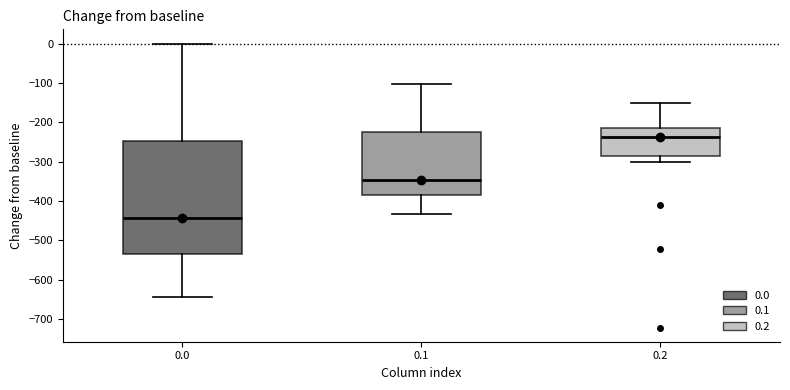

Where does the upper whisker of the box at x = 0.1 end on the y-axis? The values are not printed on the chart, so give them approximately, as read against the axis.

-100